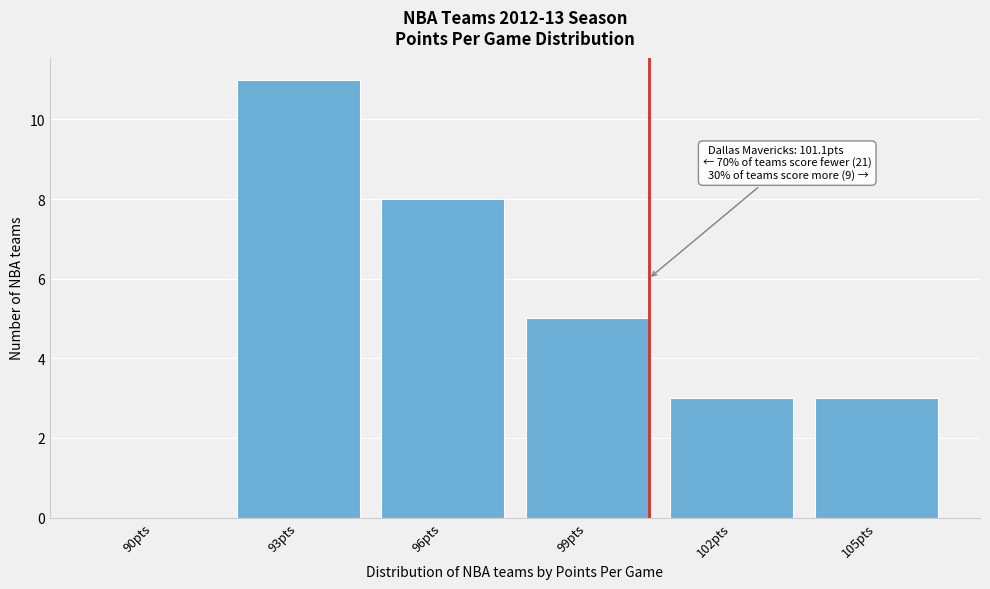

Reading left to right, what are all the values shown in this chart?

90pts=0	93pts=11	96pts=8	99pts=5	102pts=3	105pts=3